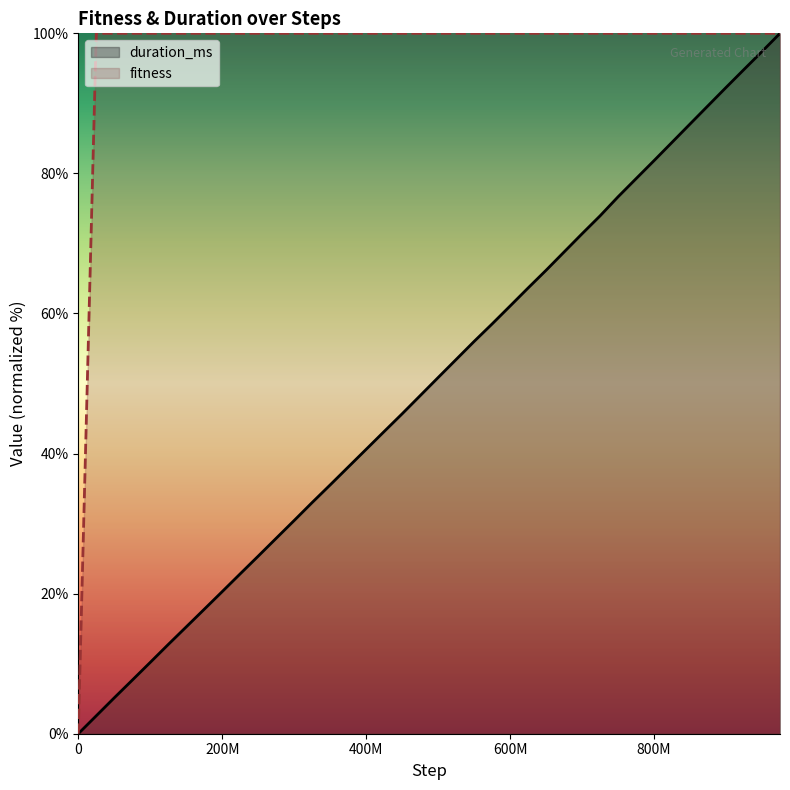

Does the chart have visible grid lines?

No